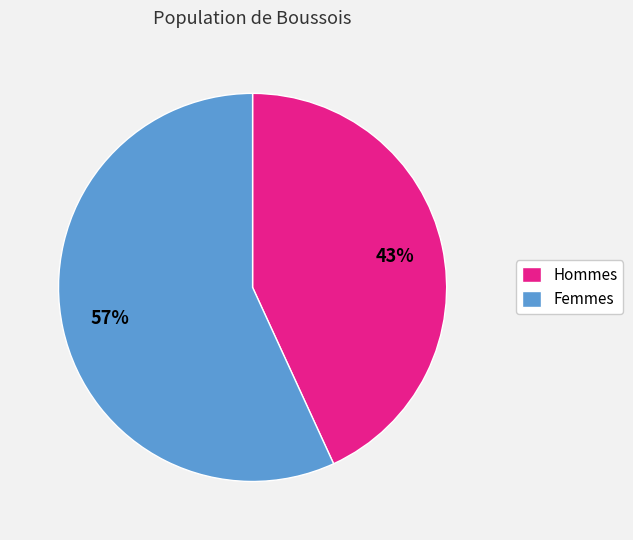

Count the number of slices in the pie.

2